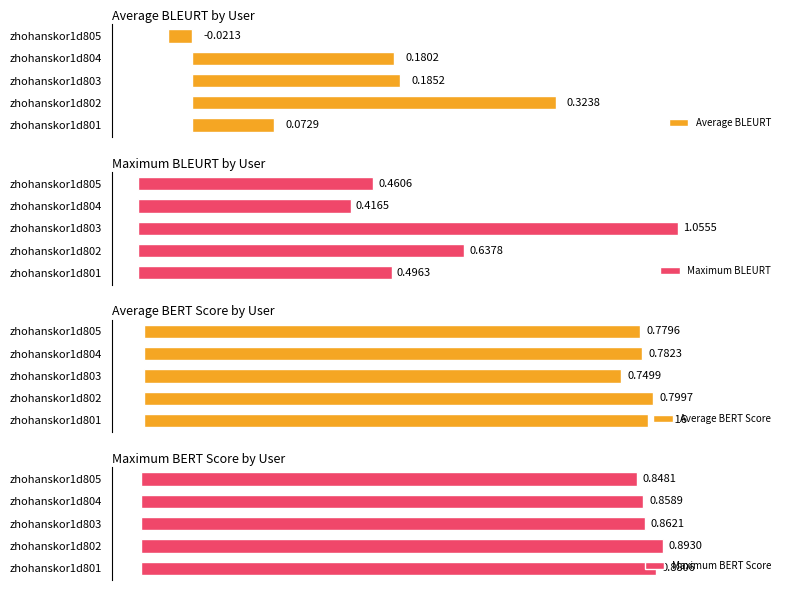

True or false: Average BERT Score has a value of 0.8 at zhohanskor1d802.

True